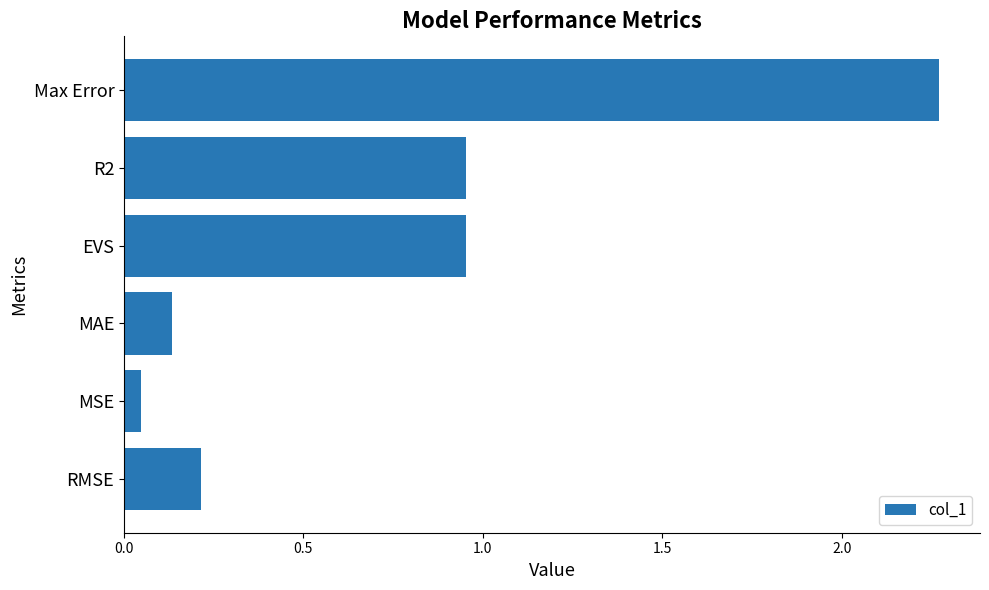

Which label corresponds to the smallest value in the chart?

MSE